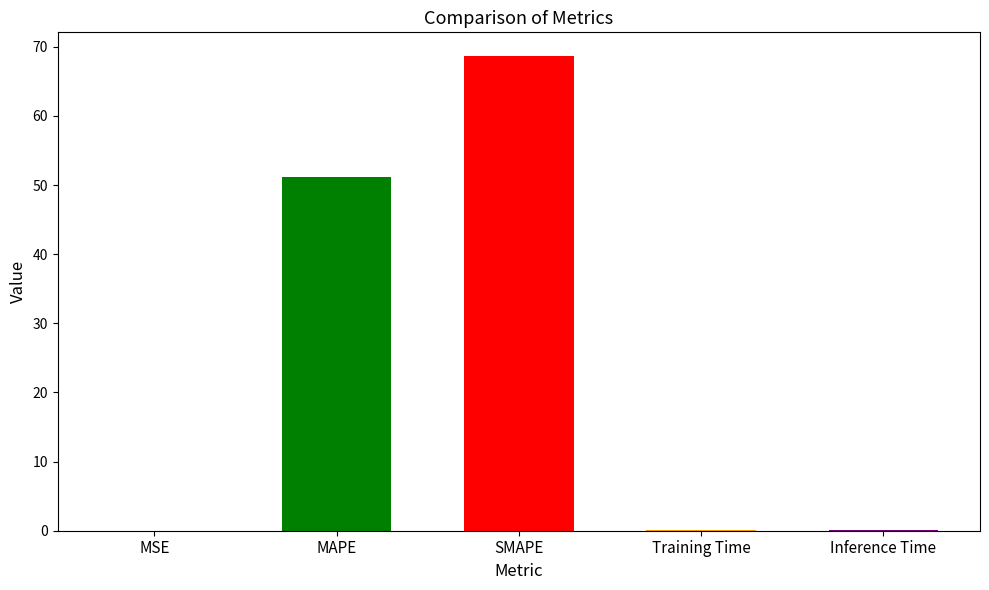

The value at MSE is 0.0. True or false?

True